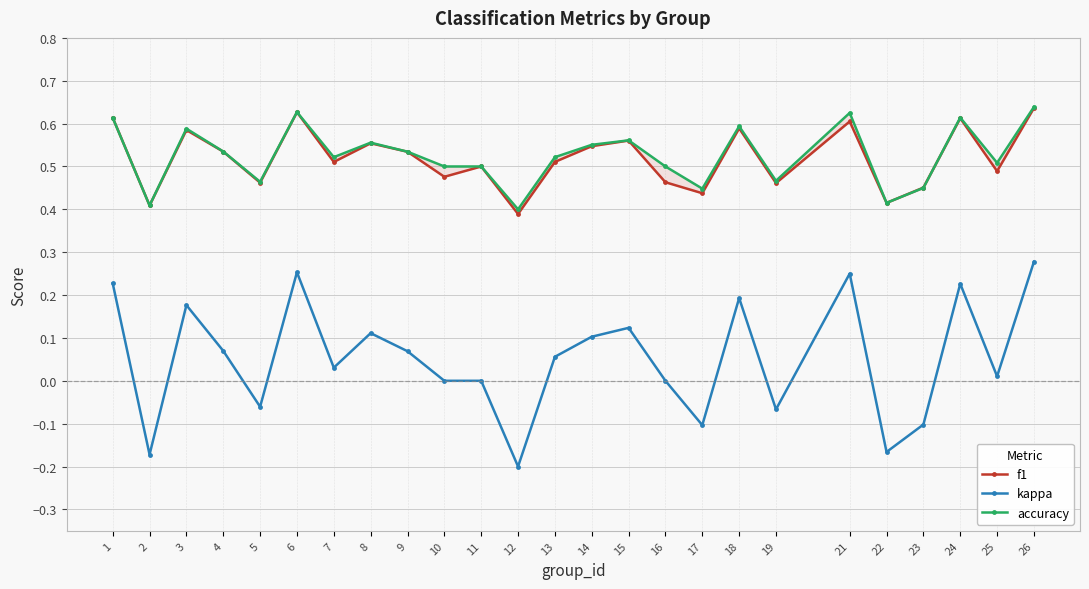

What is the sum of the kappa values at 17 and 7?

-0.1